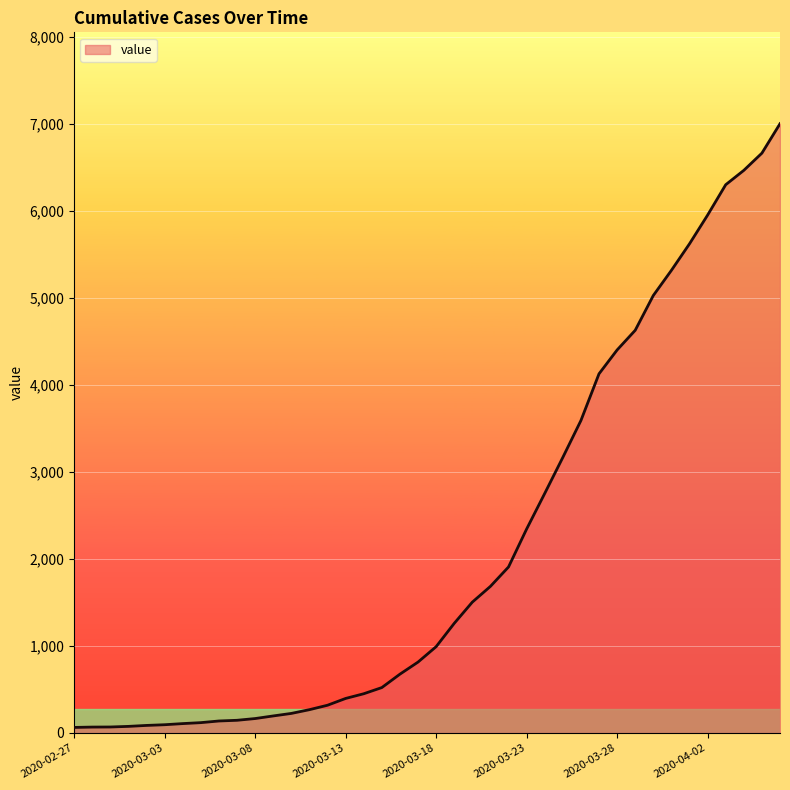

What is the greatest value displayed?

7002